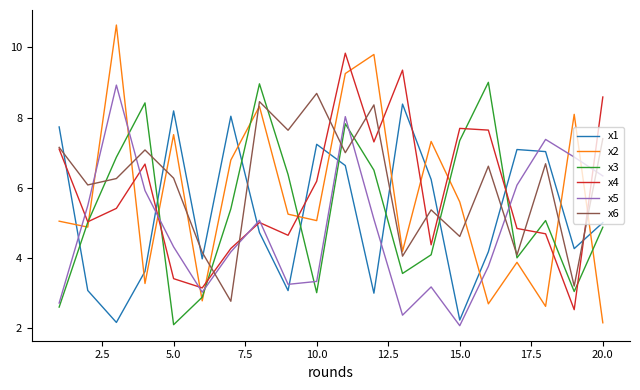

How many times do x3 and x2 cross each other?

11